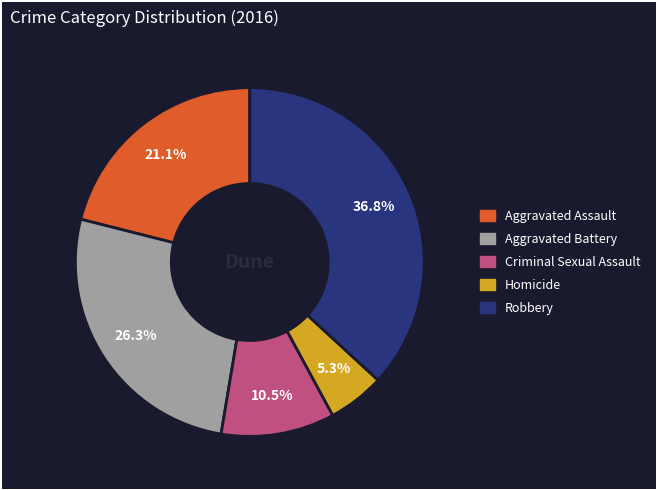

Rank the categories by value from lowest to highest.

Homicide, Criminal Sexual Assault, Aggravated Assault, Aggravated Battery, Robbery